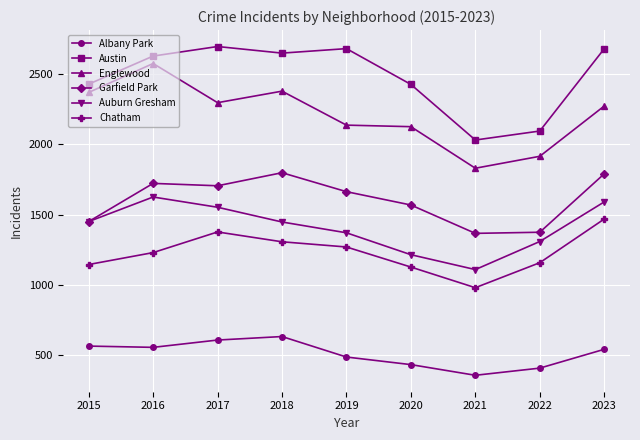

List the series in order of their peak value, lowest first.

Albany Park, Chatham, Auburn Gresham, Garfield Park, Englewood, Austin